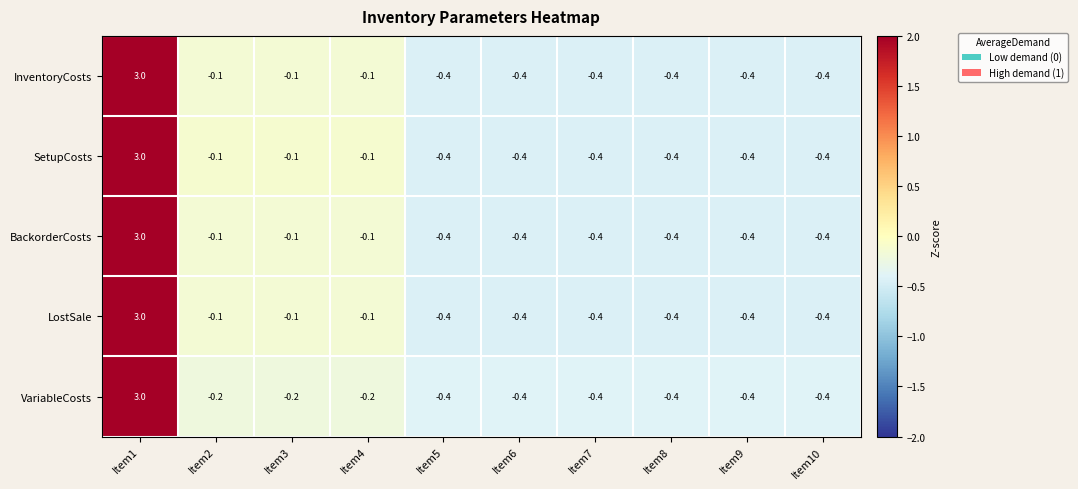

At which category is the sum across all series the highest?

Item1